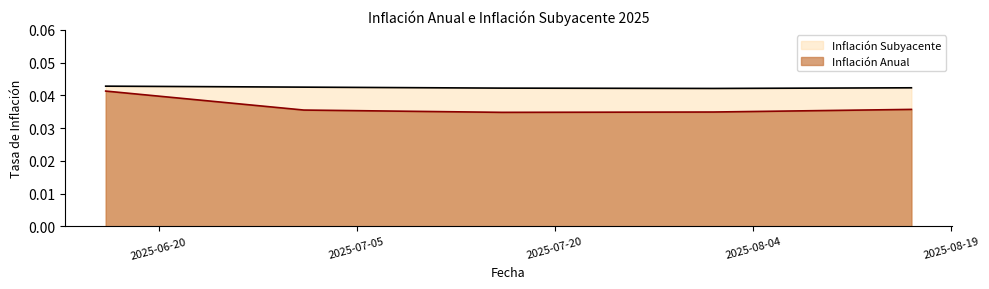

What is the label of the 3rd point from the left?

2025-07-16